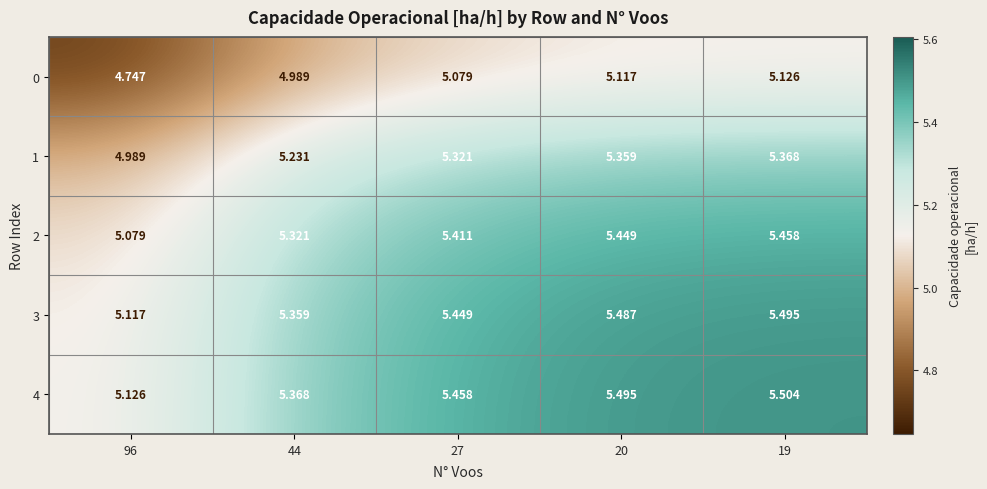

List the series in order of their peak value, highest first.

4, 3, 2, 1, 0